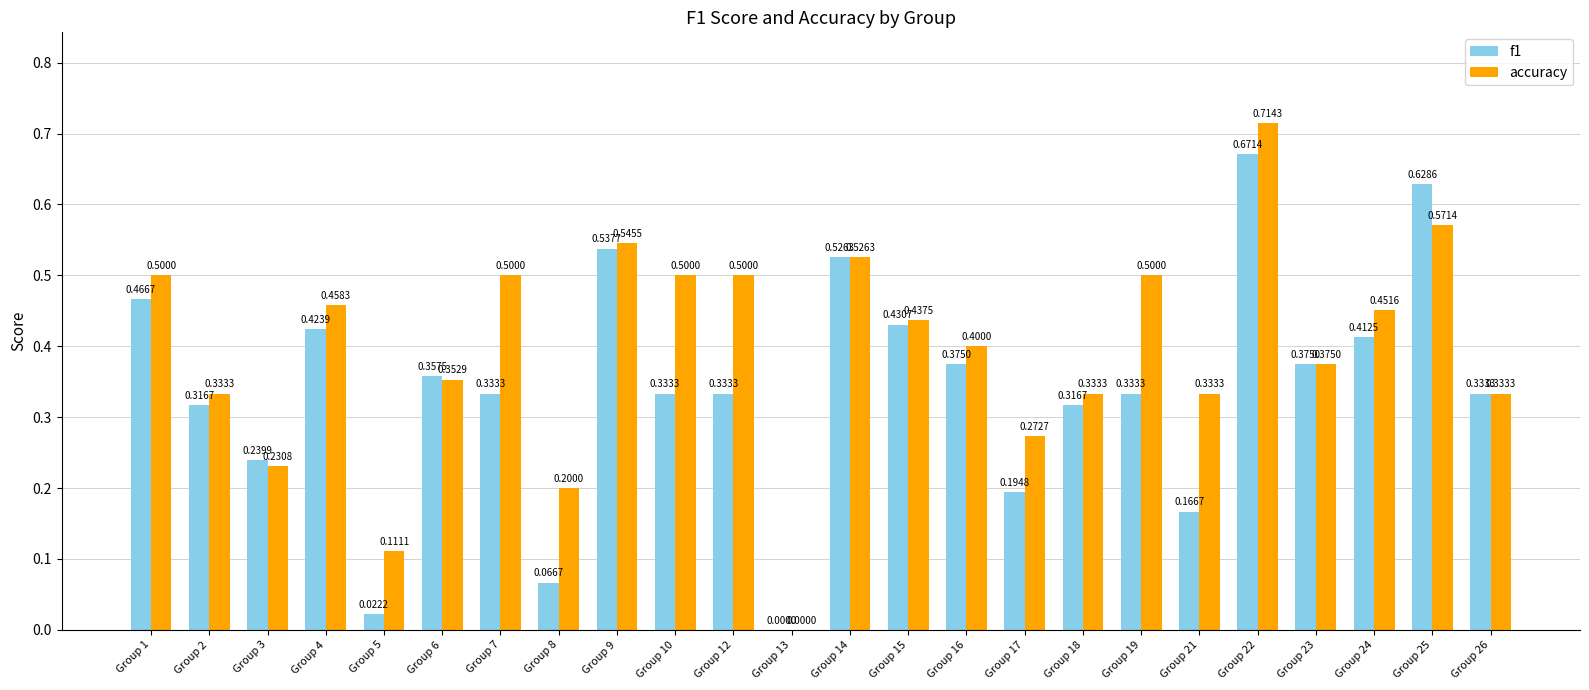

At which category is the sum across all series the highest?

Group 22